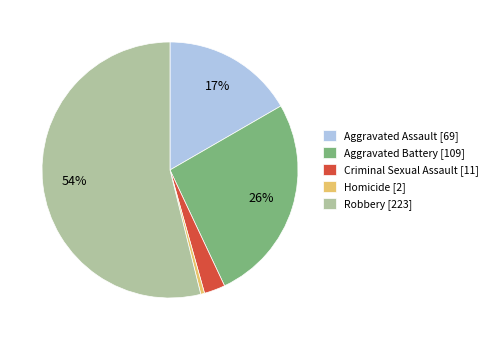

Does any single category account for the majority?

Yes